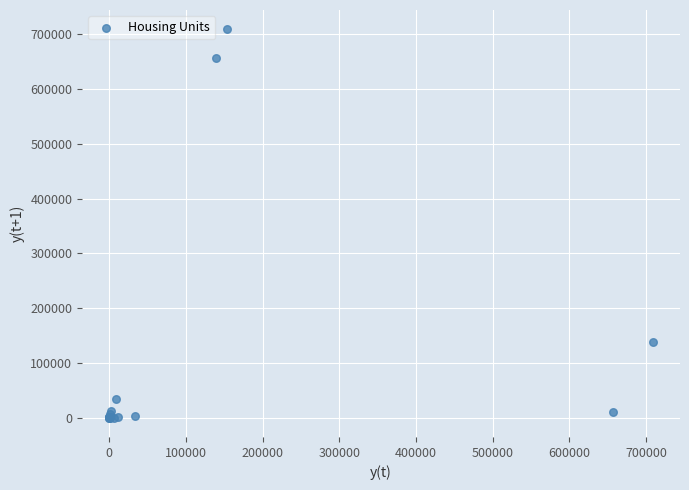

What Y value in the scatter plot is closest to 354429?

138879